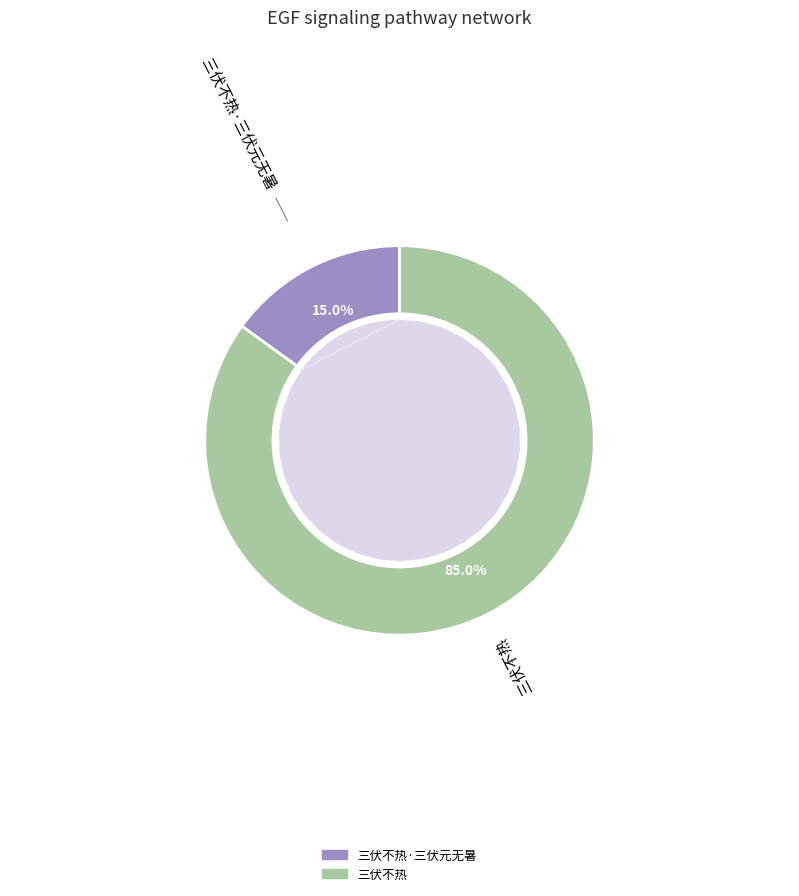

Which slice is the smallest?

三伏不热·三伏元无暑